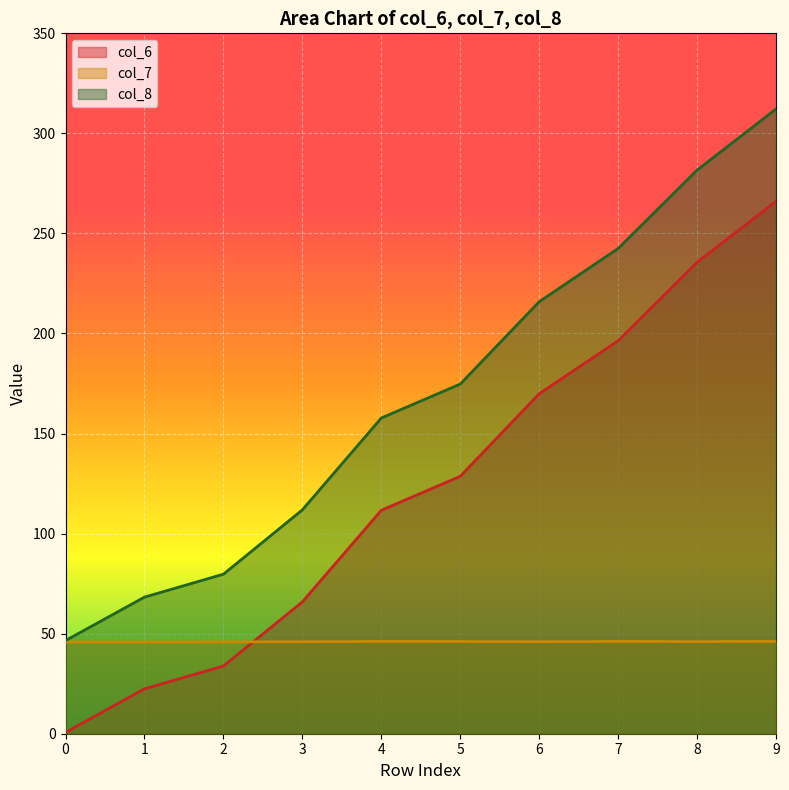

Is it true that col_6 equals 16.5 at 2?

False